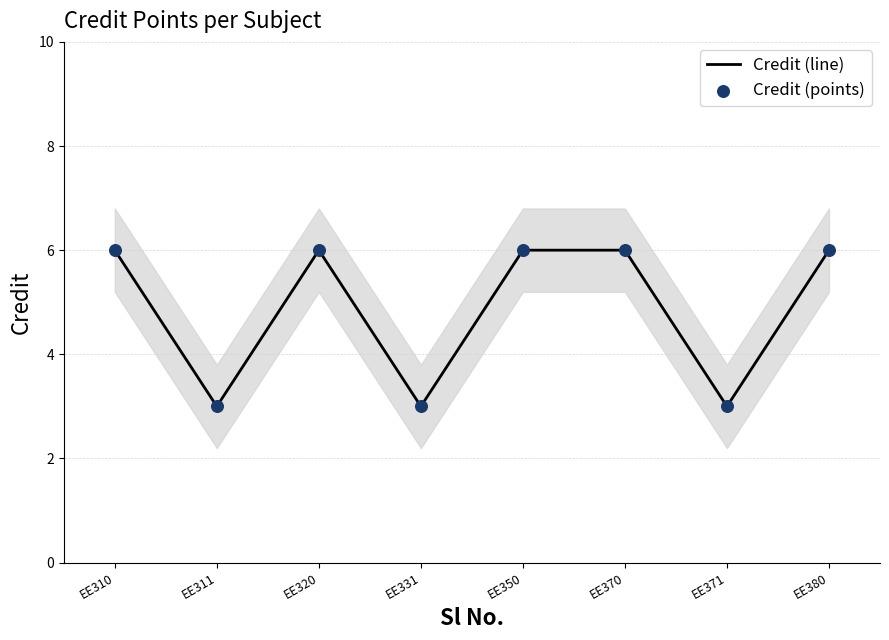

Which series reaches the maximum Y coordinate?

Credit (line)